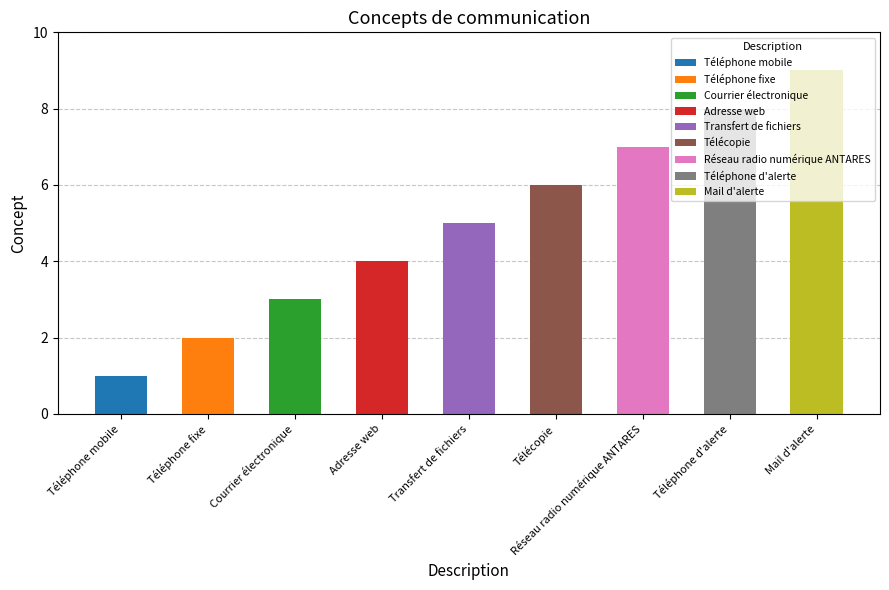

Reading left to right, list all the values displayed in this chart.

Téléphone mobile=1	Téléphone fixe=2	Courrier électronique=3	Adresse web=4	Transfert de fichiers=5	Télécopie=6	Réseau radio numérique ANTARES=7	Téléphone d'alerte=8	Mail d'alerte=9